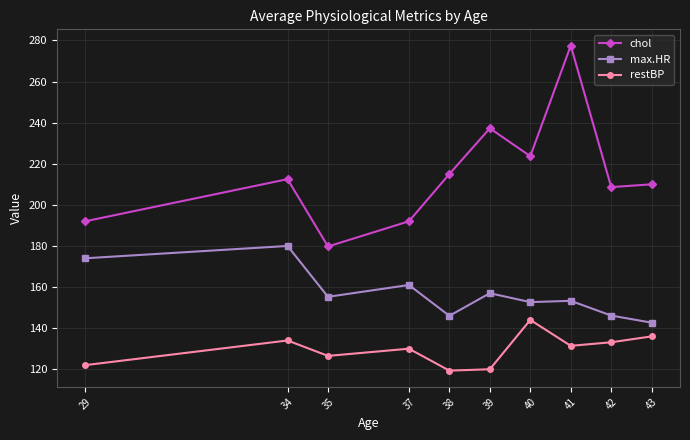

The value of chol at 35 is 123.9. True or false?

False